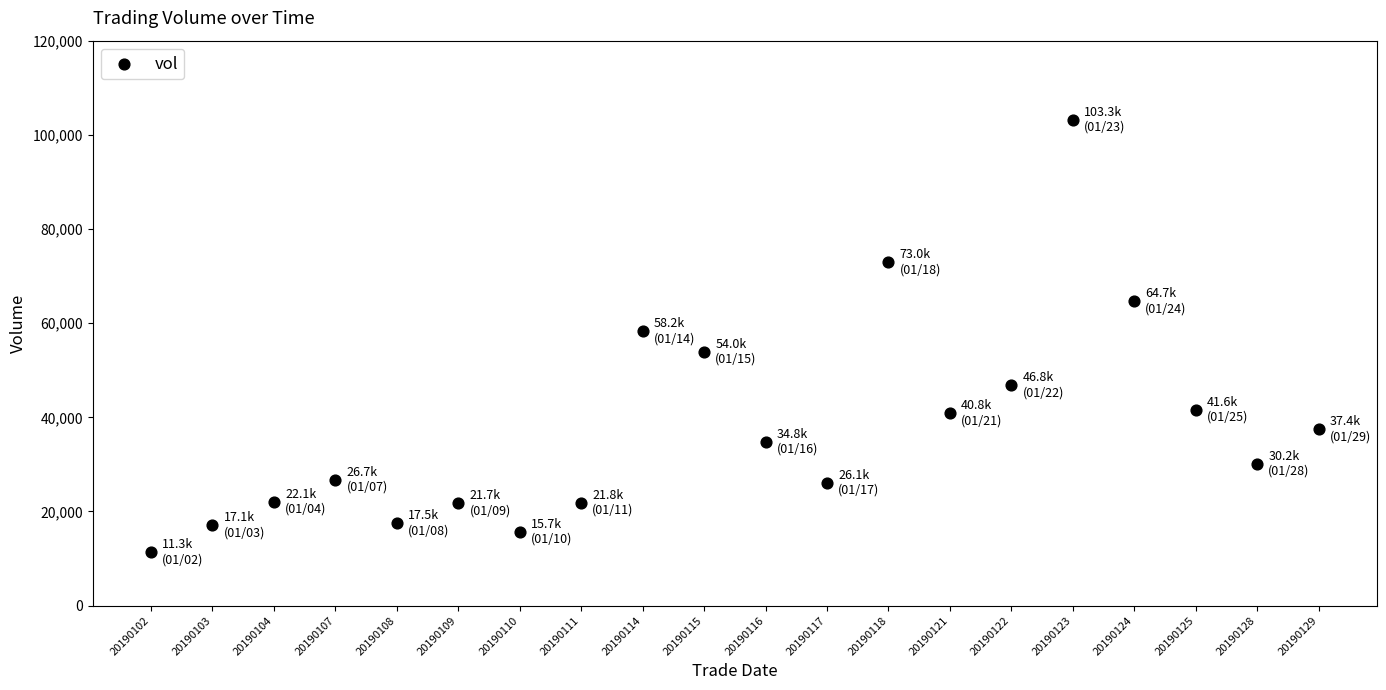

What is the range of Y values (max minus min)?

91951.0